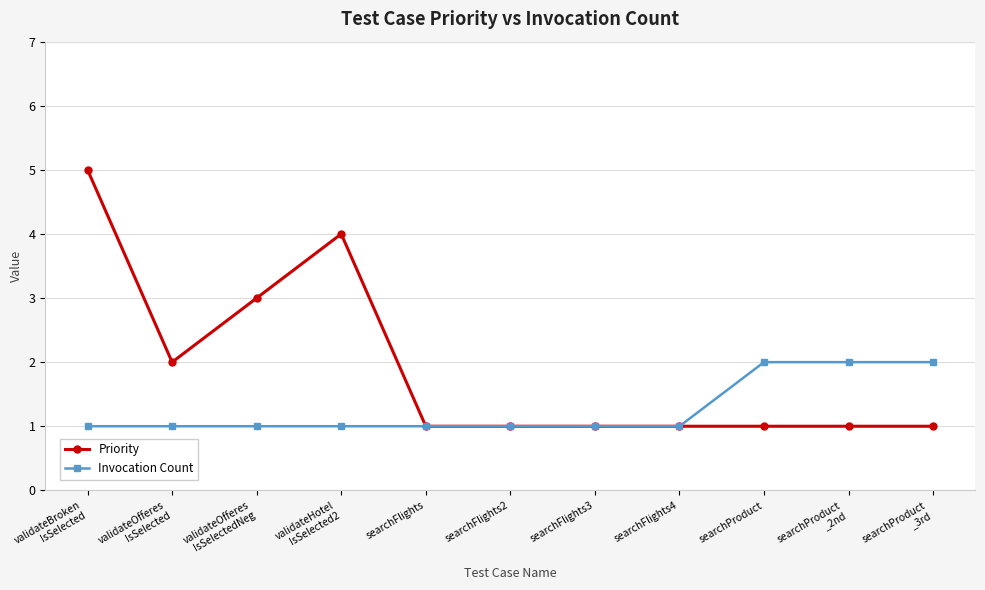

Count the Invocation Count values in the range 1 to 2.

11